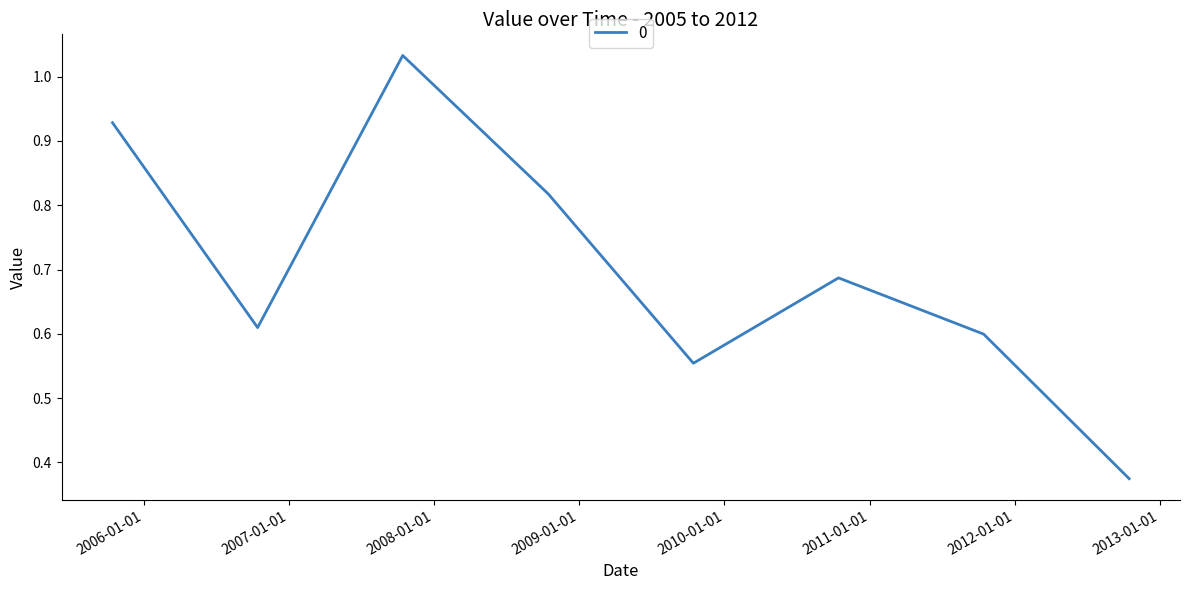

True or false: the data has more than 0 interior local peaks.

True